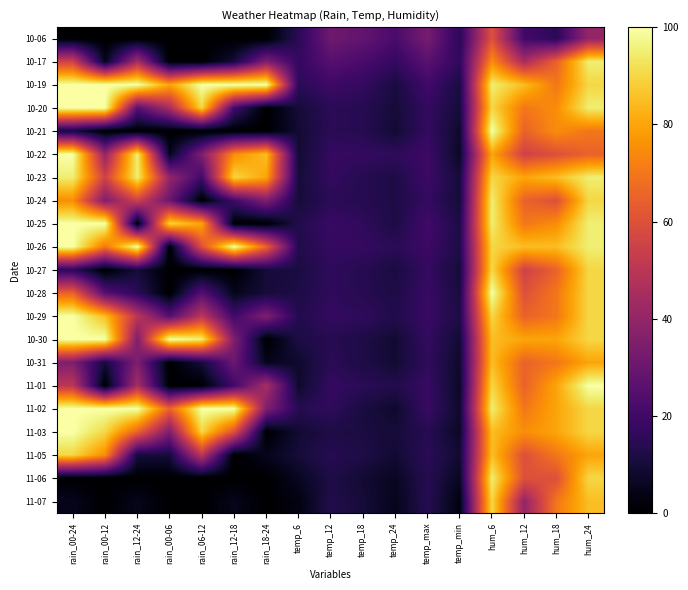

At rain_00-06, list the series in order from smallest to largest.

10-06, 10-17, 10-21, 10-26, 10-27, 10-28, 10-31, 11-01, 11-06, 11-07, 10-22, 11-05, 10-29, 10-24, 11-03, 10-23, 10-20, 11-02, 10-19, 10-25, 10-30